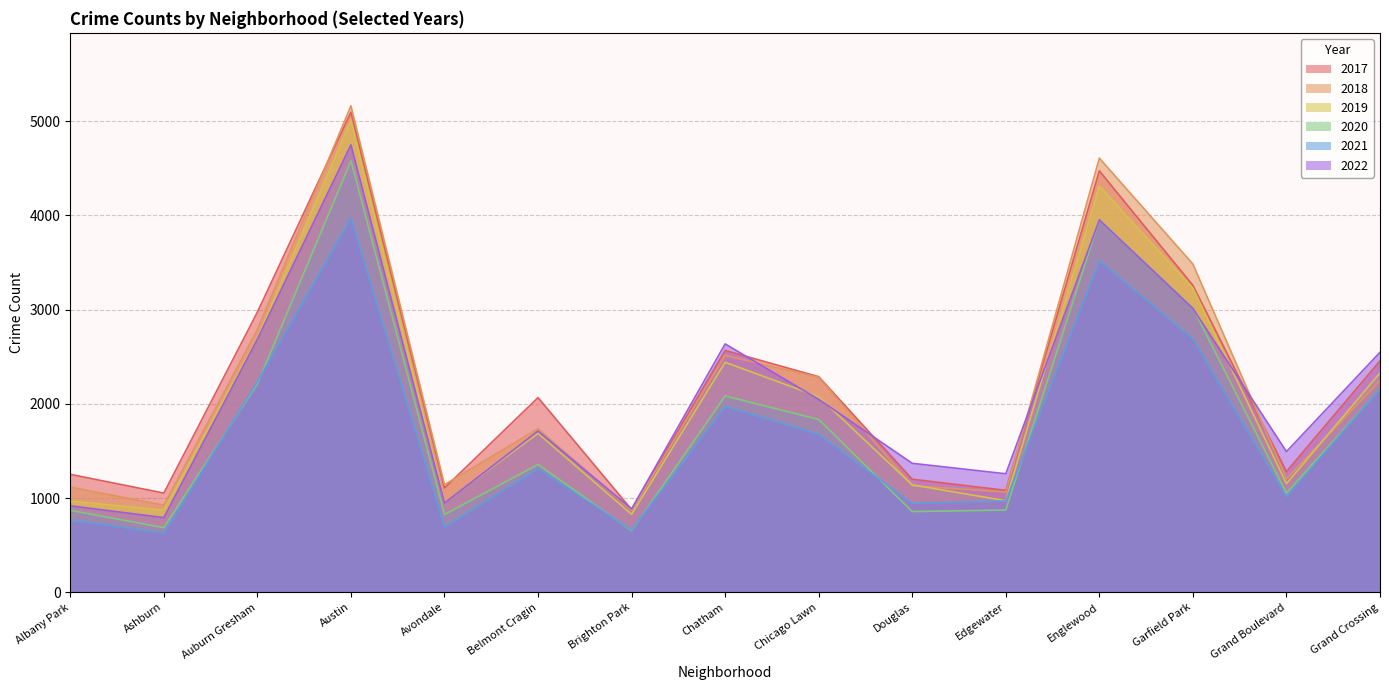

Rank the series by their maximum value, from lowest to highest.

2021, 2020, 2022, 2019, 2017, 2018